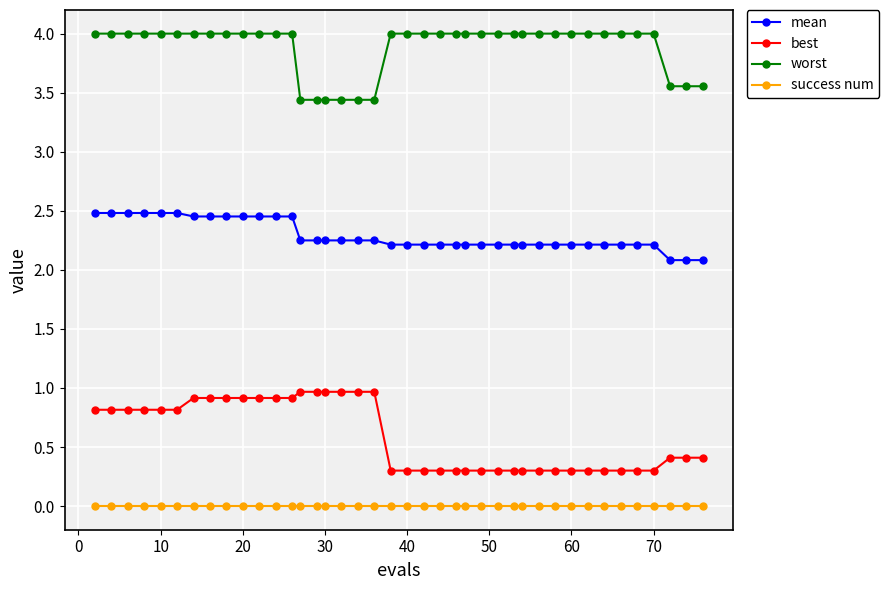

What is the value of the best point at the 29th from the left?

0.3